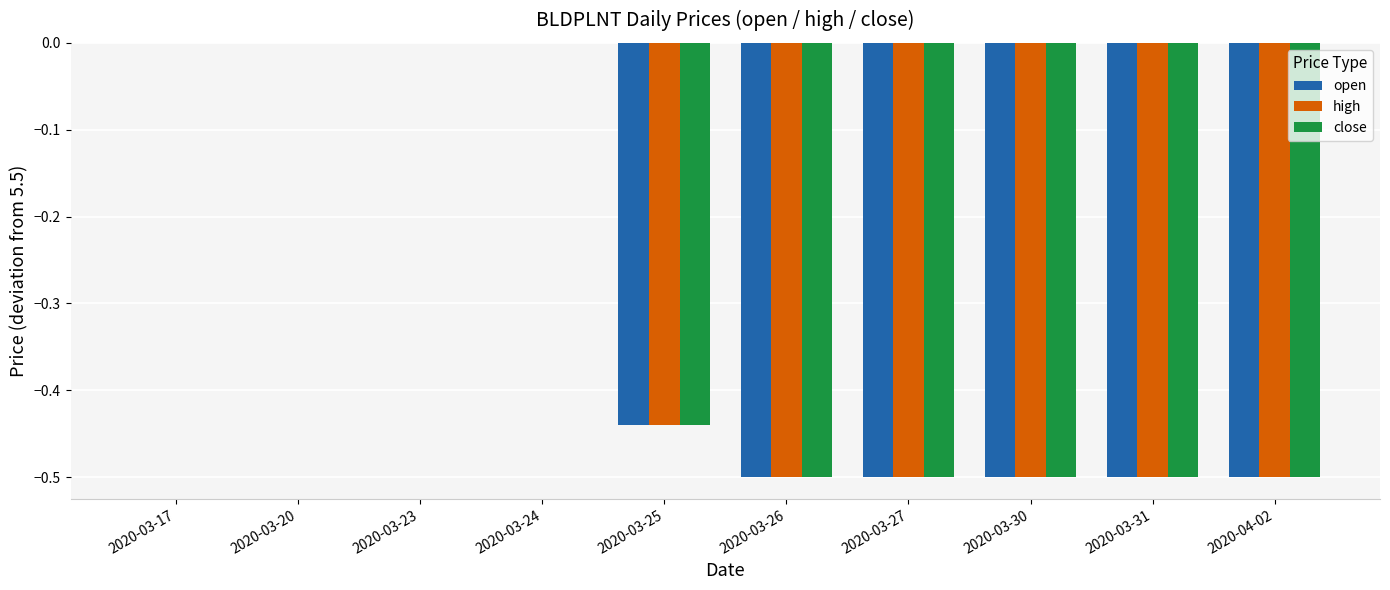

What are all the series names shown in the legend?

open, high, close